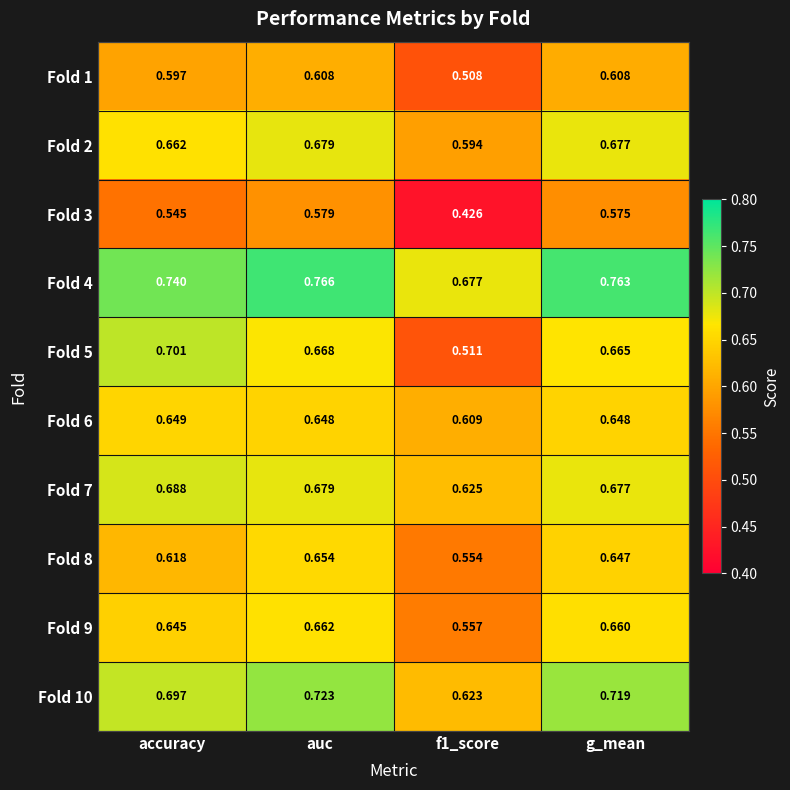

Is the value of Fold 8 at g_mean greater than the value of Fold 6 at accuracy?

No